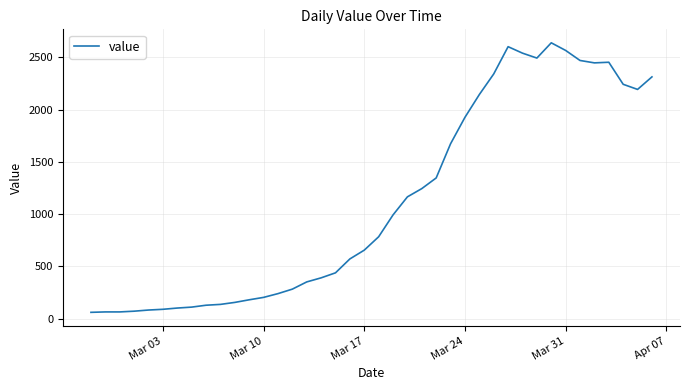

What is the minimum value shown in the chart?

61